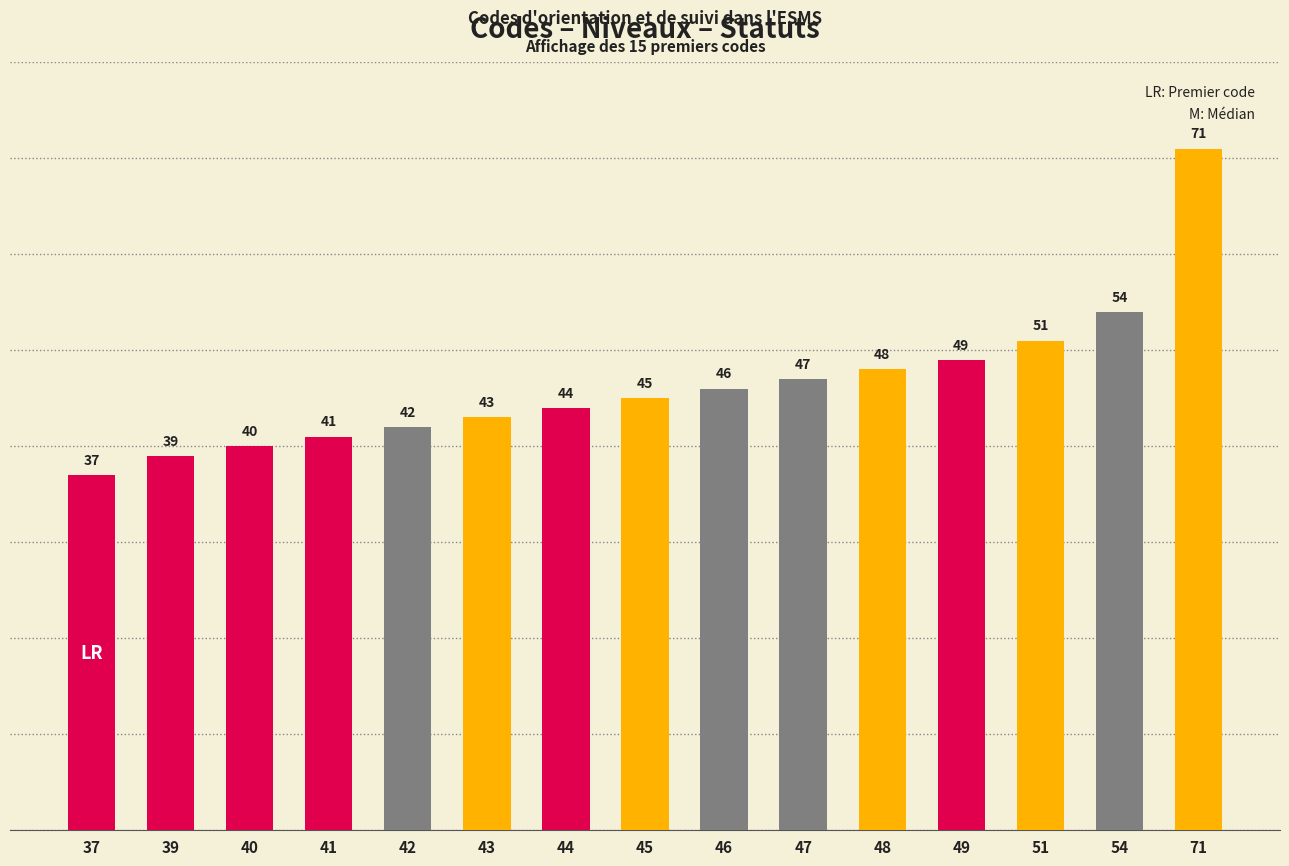

Reading left to right, list all the values displayed in this chart.

37	39	40	41	42	43	44	45	46	47	48	49	51	54	71